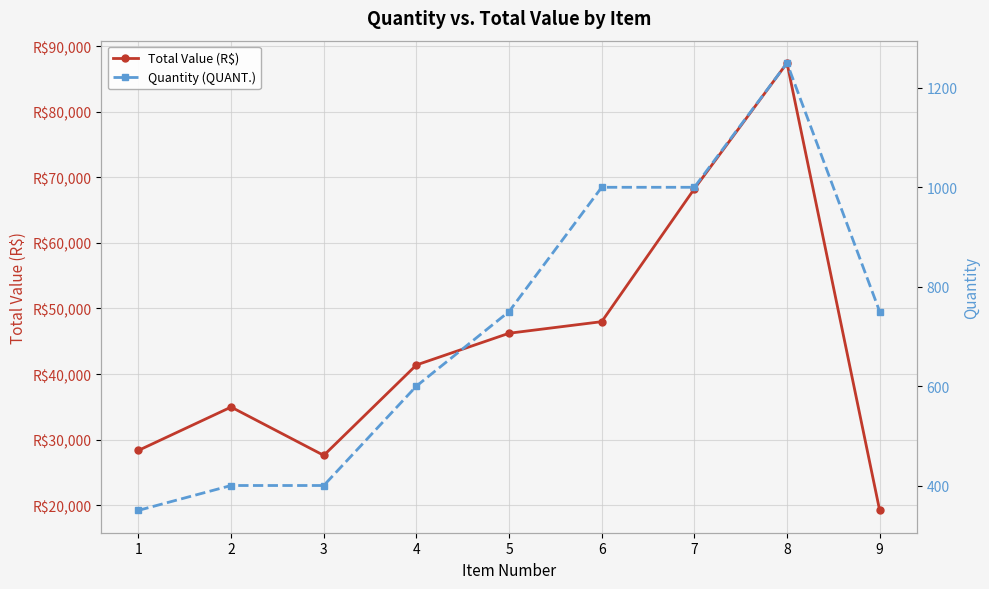

At how many categories does at least one series exceed 76760?

1